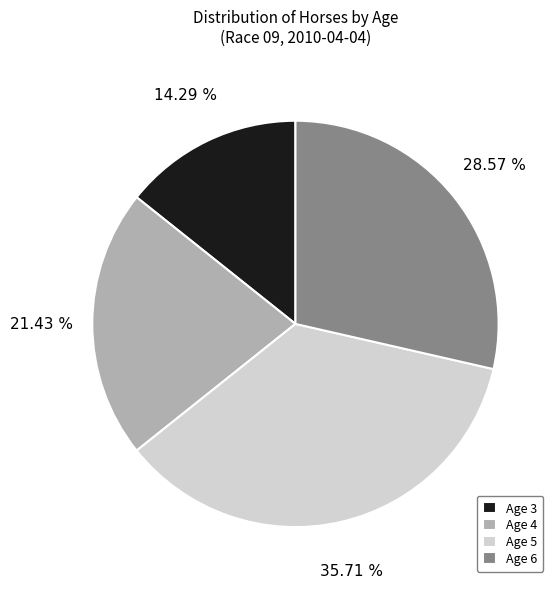

To the nearest percent, what portion does Age 3 represent?

14%